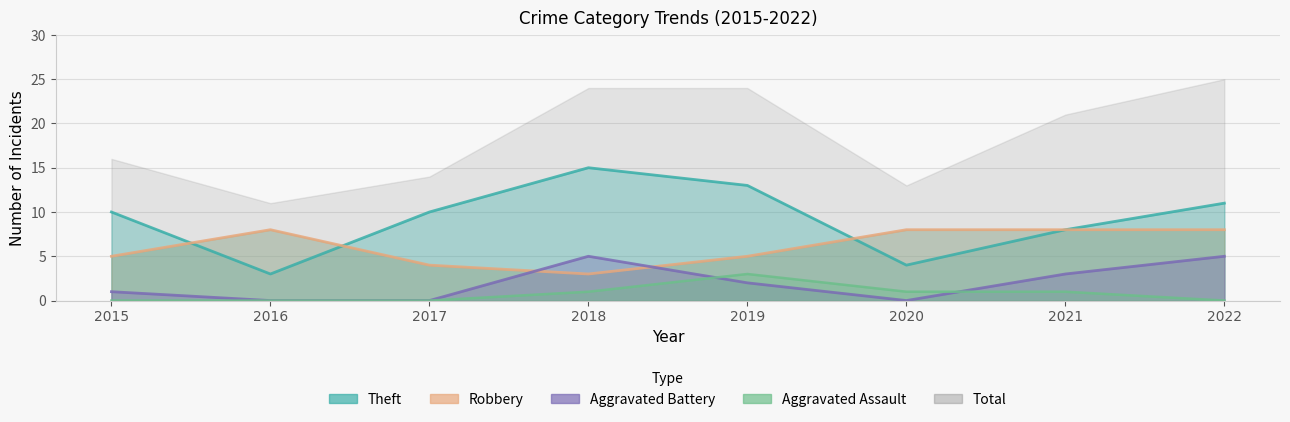

Where does the Aggravated Battery series first go above 2?

2018